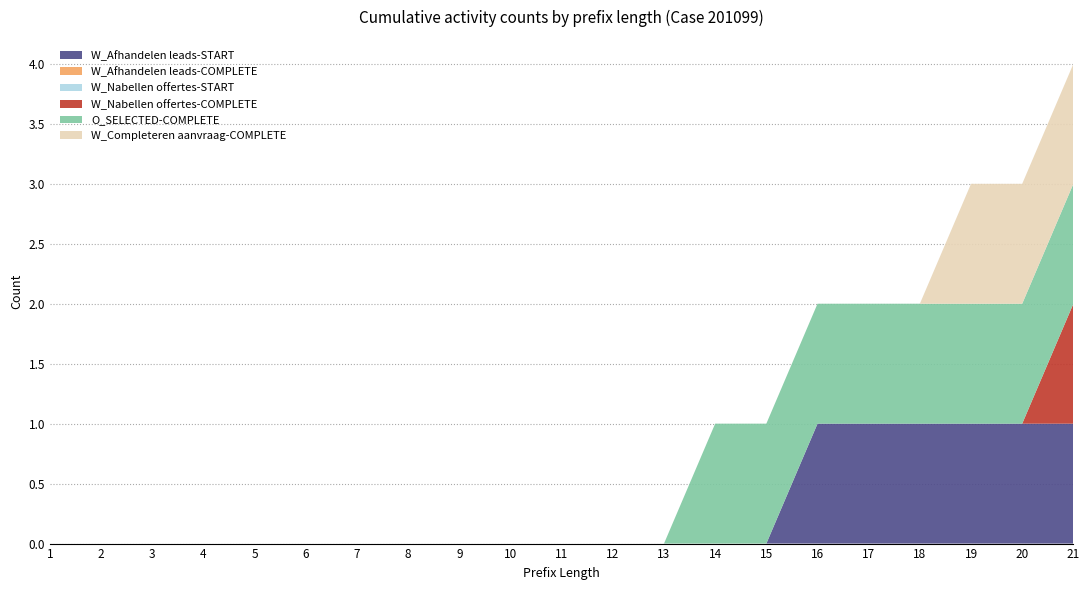

Reading left to right, transcribe all the data shown in this chart.

W_Afhandelen leads-START: 1=0	2=0	3=0	4=0	5=0	6=0	7=0	8=0	9=0	10=0	11=0	12=0	13=0	14=0	15=0	16=1	17=1	18=1	19=1	20=1	21=1
W_Afhandelen leads-COMPLETE: 1=0	2=0	3=0	4=0	5=0	6=0	7=0	8=0	9=0	10=0	11=0	12=0	13=0	14=0	15=0	16=0	17=0	18=0	19=0	20=0	21=0
W_Nabellen offertes-START: 1=0	2=0	3=0	4=0	5=0	6=0	7=0	8=0	9=0	10=0	11=0	12=0	13=0	14=0	15=0	16=0	17=0	18=0	19=0	20=0	21=0
W_Nabellen offertes-COMPLETE: 1=0	2=0	3=0	4=0	5=0	6=0	7=0	8=0	9=0	10=0	11=0	12=0	13=0	14=0	15=0	16=0	17=0	18=0	19=0	20=0	21=1
O_SELECTED-COMPLETE: 1=0	2=0	3=0	4=0	5=0	6=0	7=0	8=0	9=0	10=0	11=0	12=0	13=0	14=1	15=1	16=1	17=1	18=1	19=1	20=1	21=1
W_Completeren aanvraag-COMPLETE: 1=0	2=0	3=0	4=0	5=0	6=0	7=0	8=0	9=0	10=0	11=0	12=0	13=0	14=0	15=0	16=0	17=0	18=0	19=1	20=1	21=1